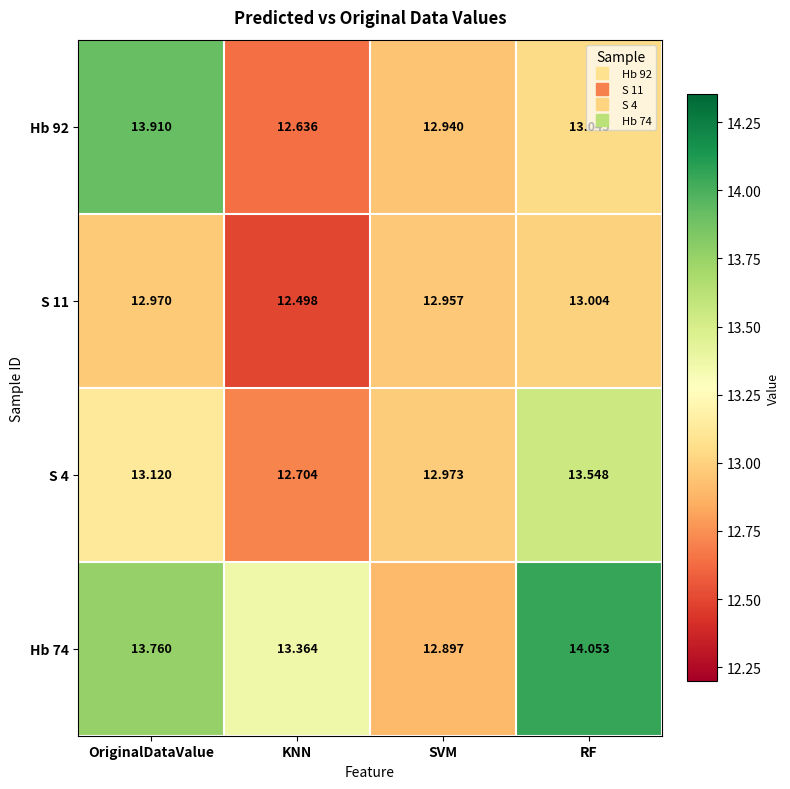

Rank the series by their maximum value, from lowest to highest.

S 11, S 4, Hb 92, Hb 74